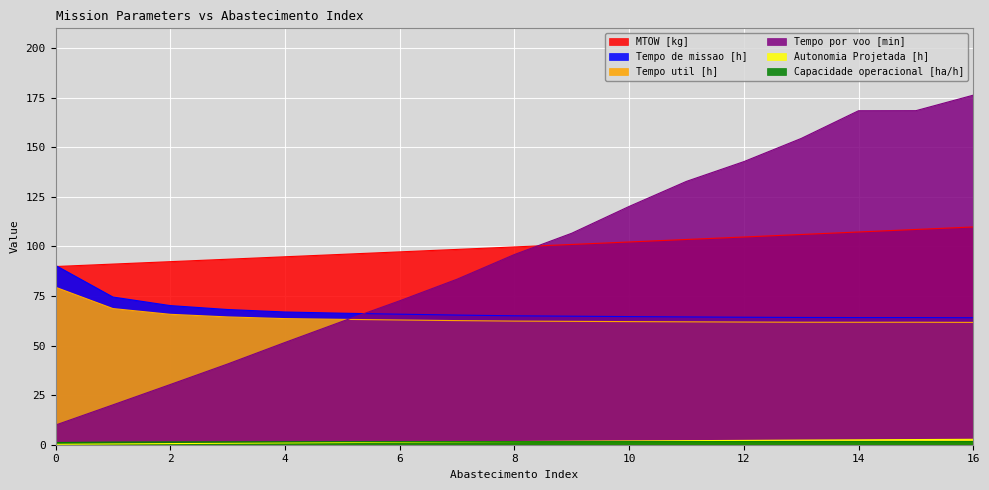

What is the lowest value of the Autonomia Projetada [h] series?

0.2